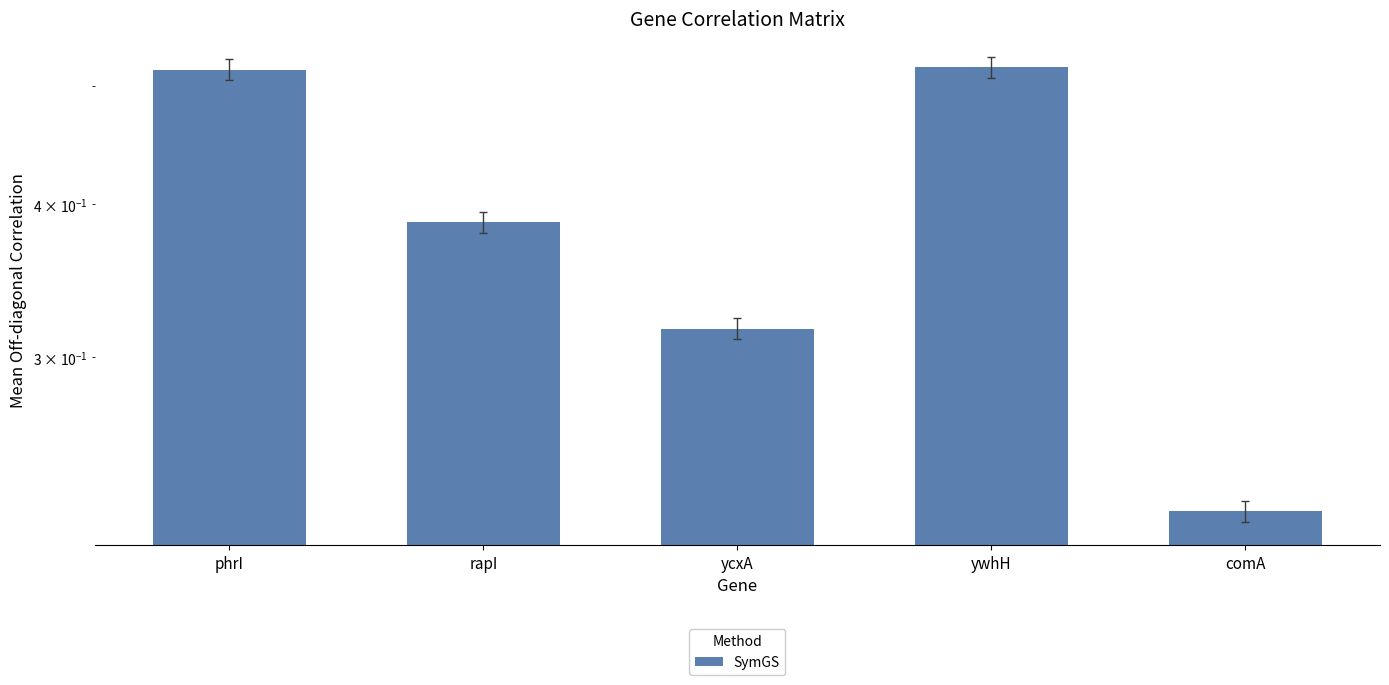

Are the bars grouped side by side (vs. stacked)?

No